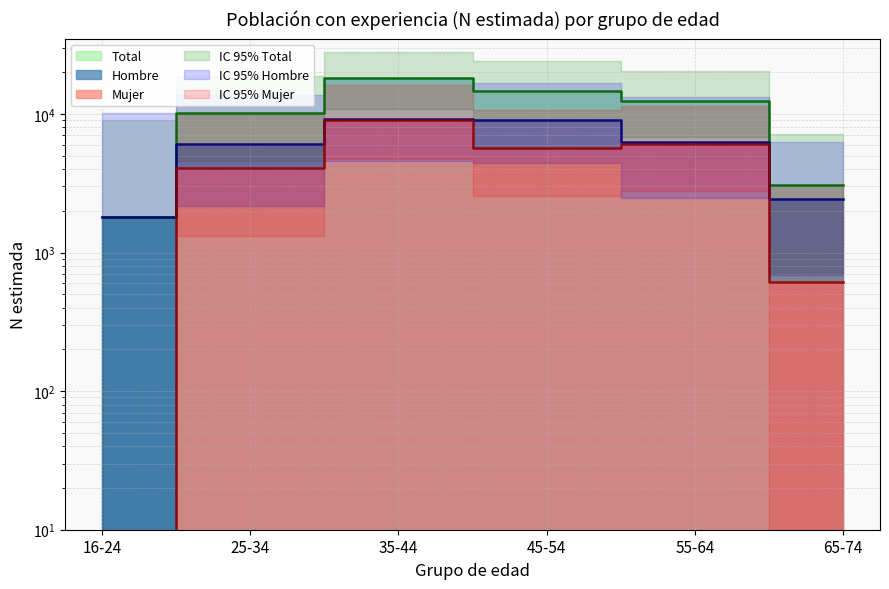

Is it true that Mujer equals 3019 at 35-44?

False